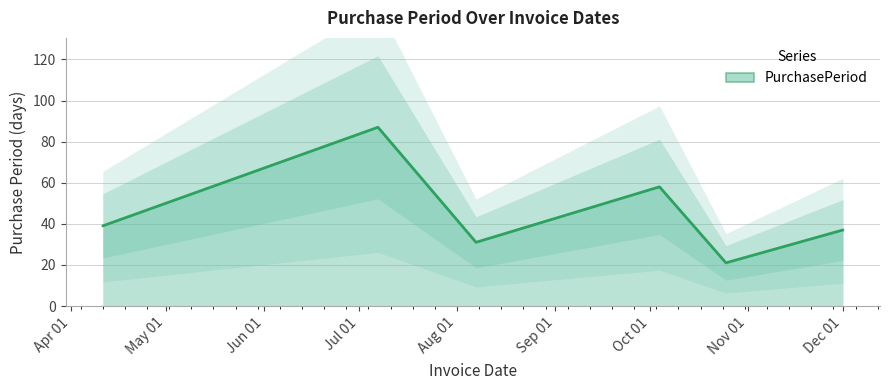

List the labels in order of value, largest first.

2017-07-07, 2017-10-04, 2017-04-11, 2017-12-01, 2017-08-07, 2017-10-25